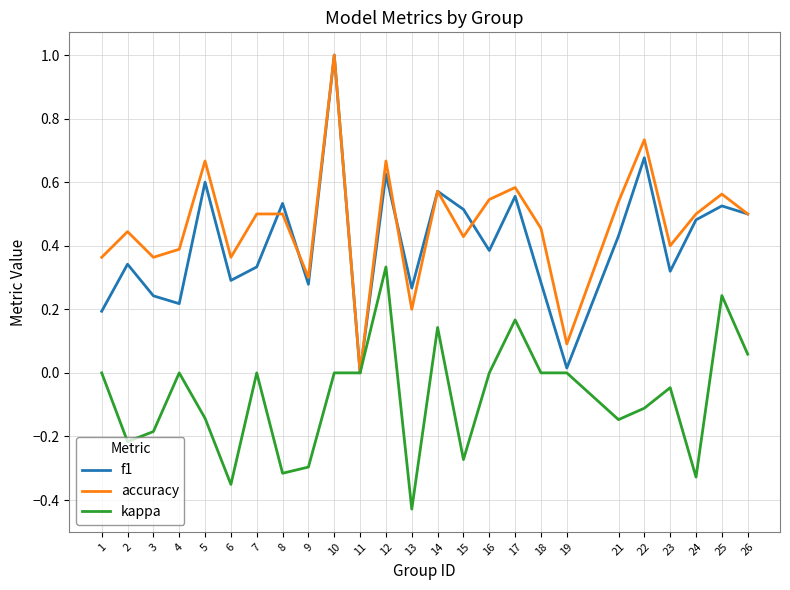

How many lines are shown in the chart?

3